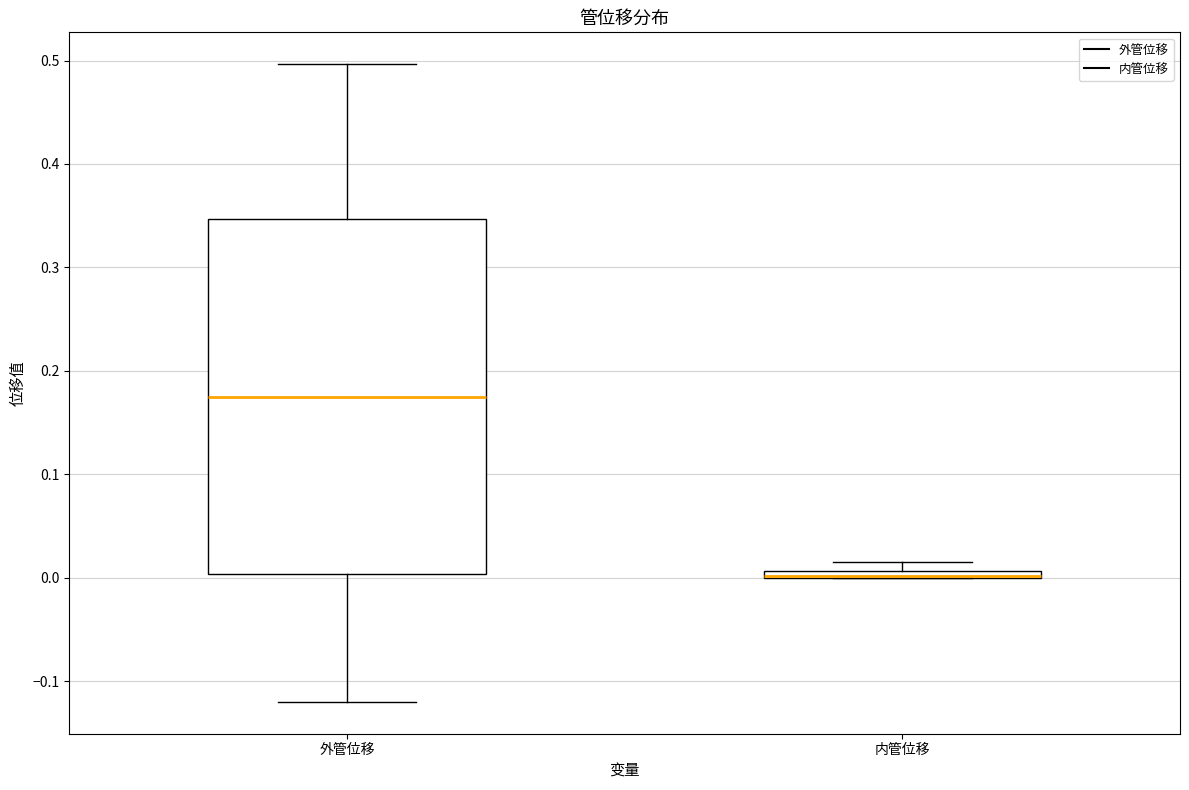

Where does the upper whisker of the box for 外管位移 end on the y-axis? The values are not printed on the chart, so give them approximately, as read against the axis.

0.50